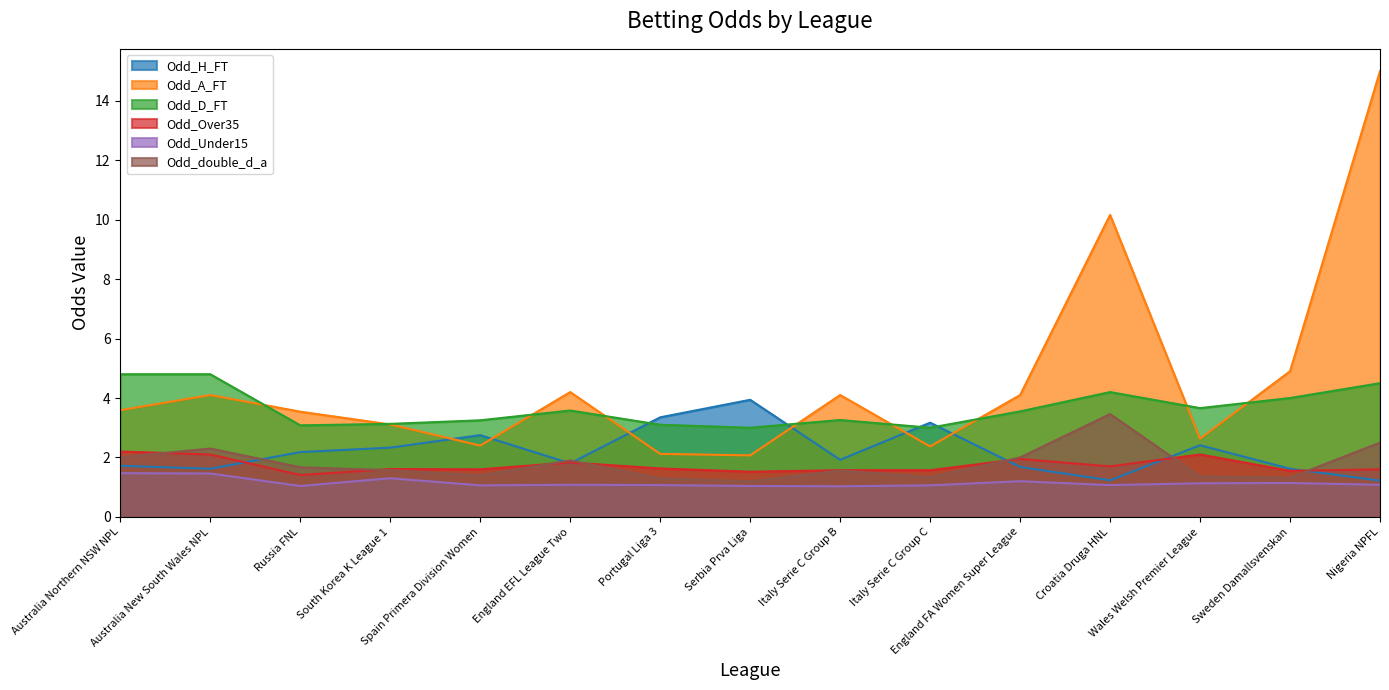

What is the label of the 11th point from the left?

England FA Women Super League